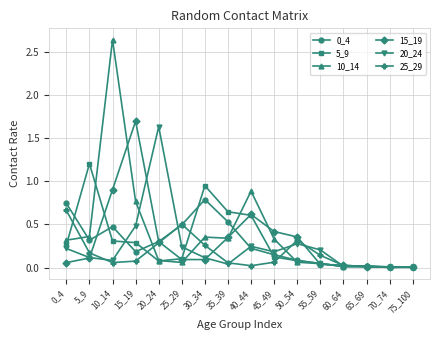

Which category has the highest value across all series?

10_14